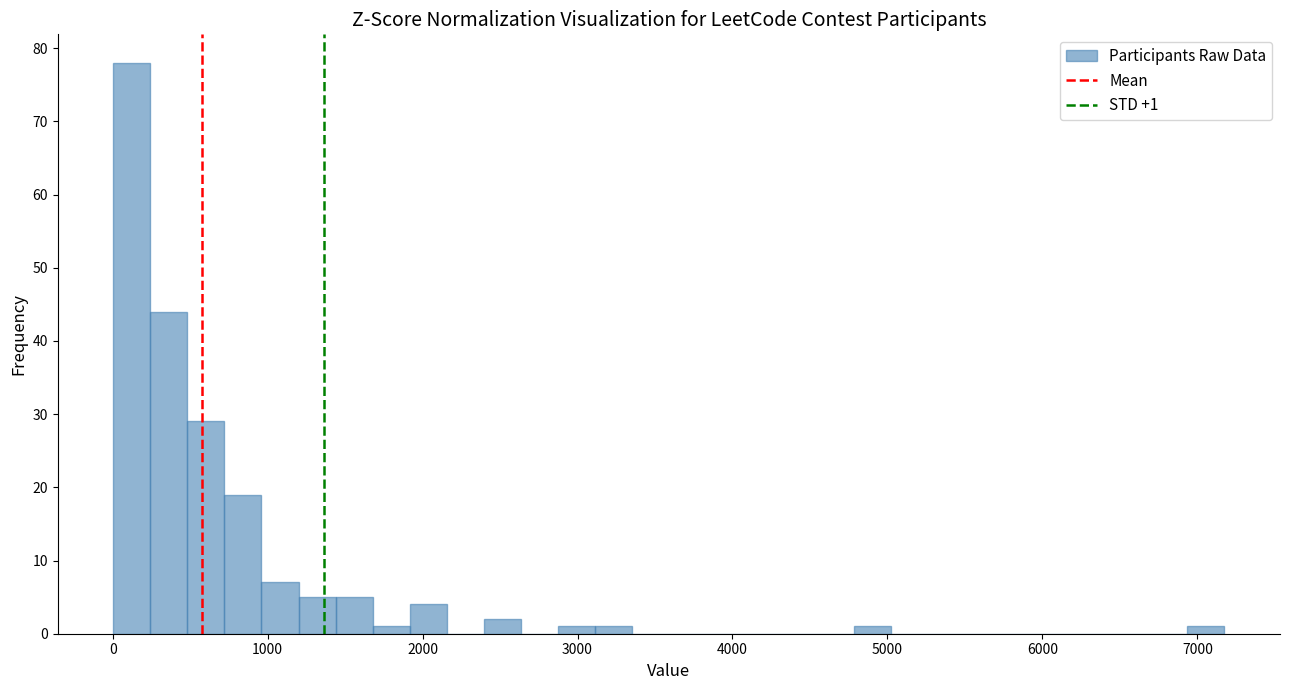

Around what value on the x-axis is the tallest bar? Give the approximate position of its centre, as read against the axis.

100